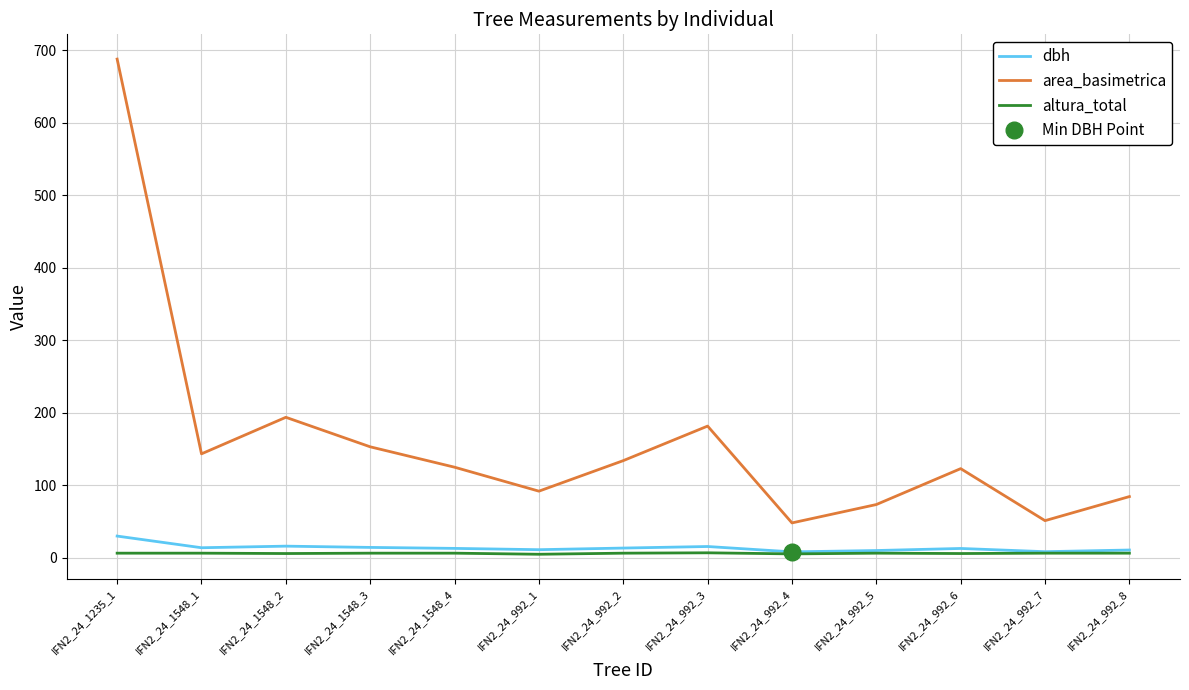

Where is the first local minimum for dbh?

IFN2_24_1548_1